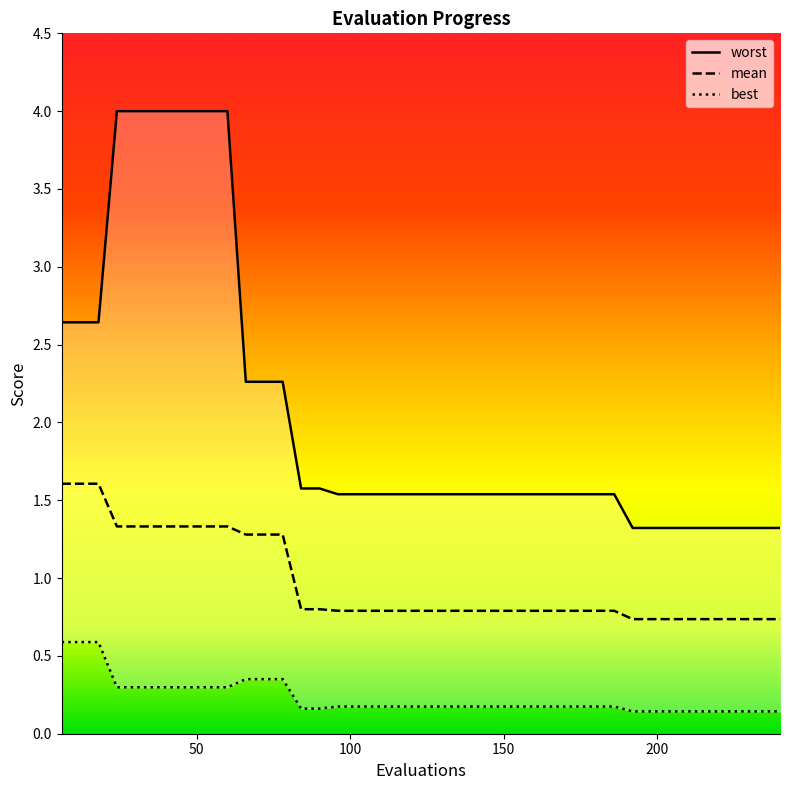

True or false: worst has more than 2 interior local peaks.

False